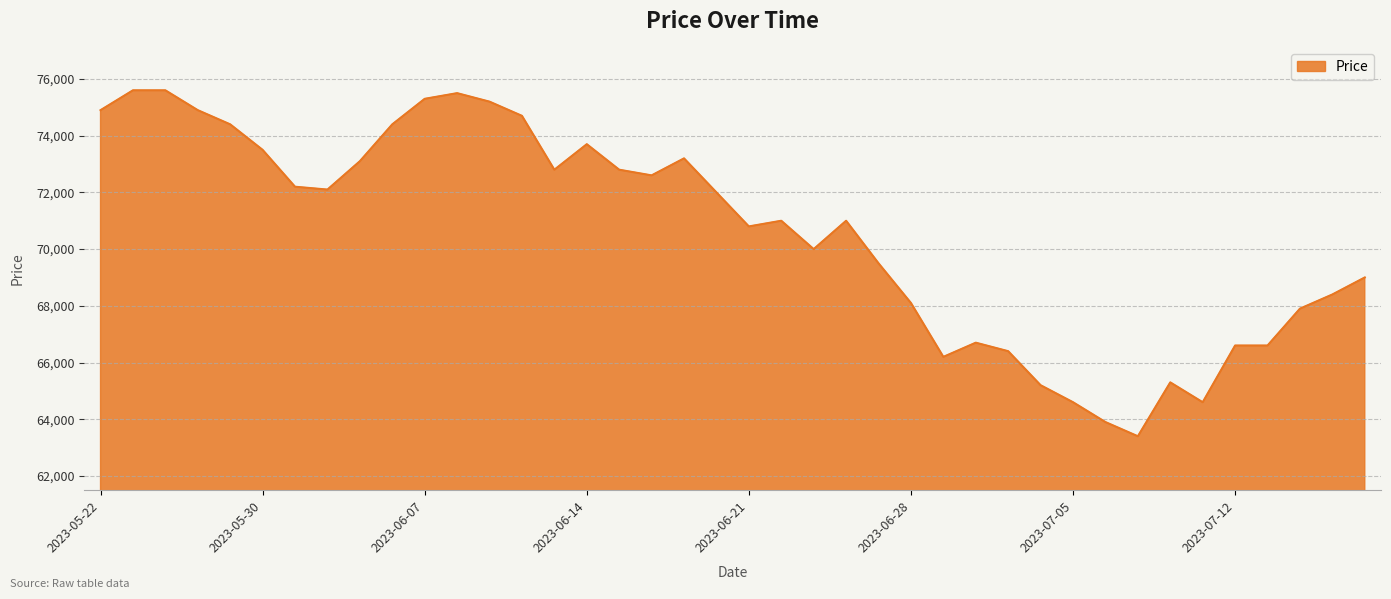

What is the difference between the maximum and minimum values?

12200